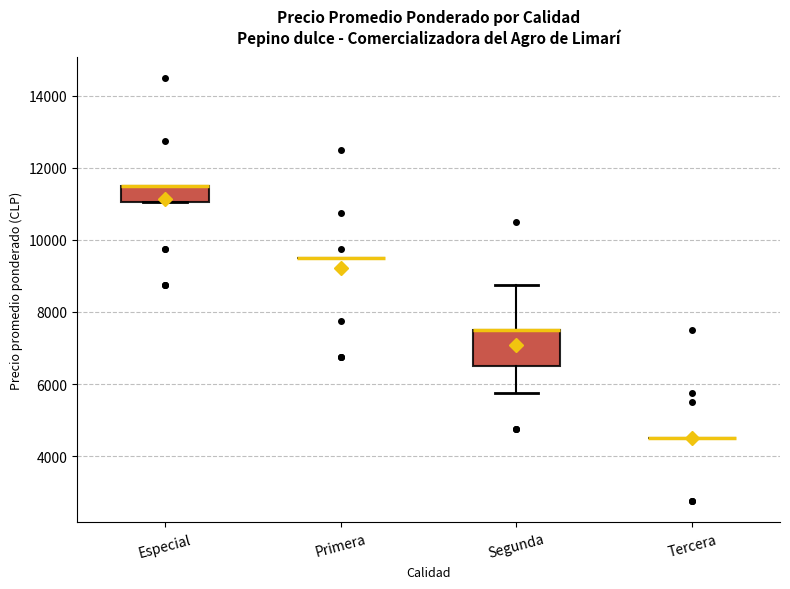

Reading left to right, read every box against the y-axis: the position of its median line, the range the box covers, and the ends of its whiskers. The values are not printed on the chart, so give them approximately, as read against the axis.

Especial: median 11600 (drawn on the box's upper edge), box 11000 to 11600, whiskers 11000 to 11600
Primera: box collapsed to a line at 9600, whiskers 9600 to 9600
Segunda: median 7600 (drawn on the box's upper edge), box 6600 to 7600, whiskers 5800 to 8800
Tercera: box collapsed to a line at 4600, whiskers 4600 to 4600